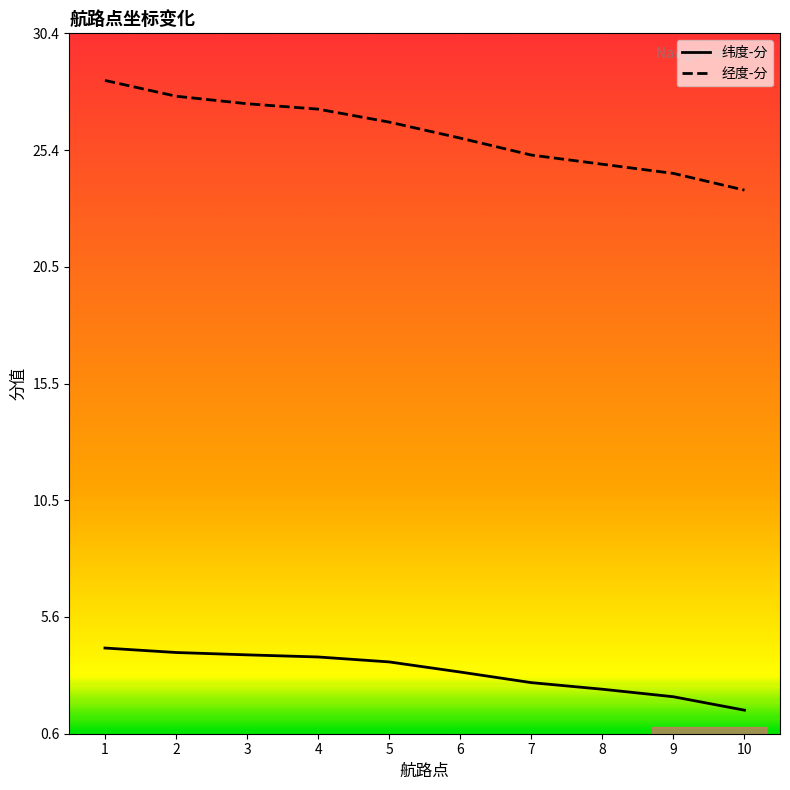

What is the difference between the maximum and minimum values in the 经度-分 series?

4.7